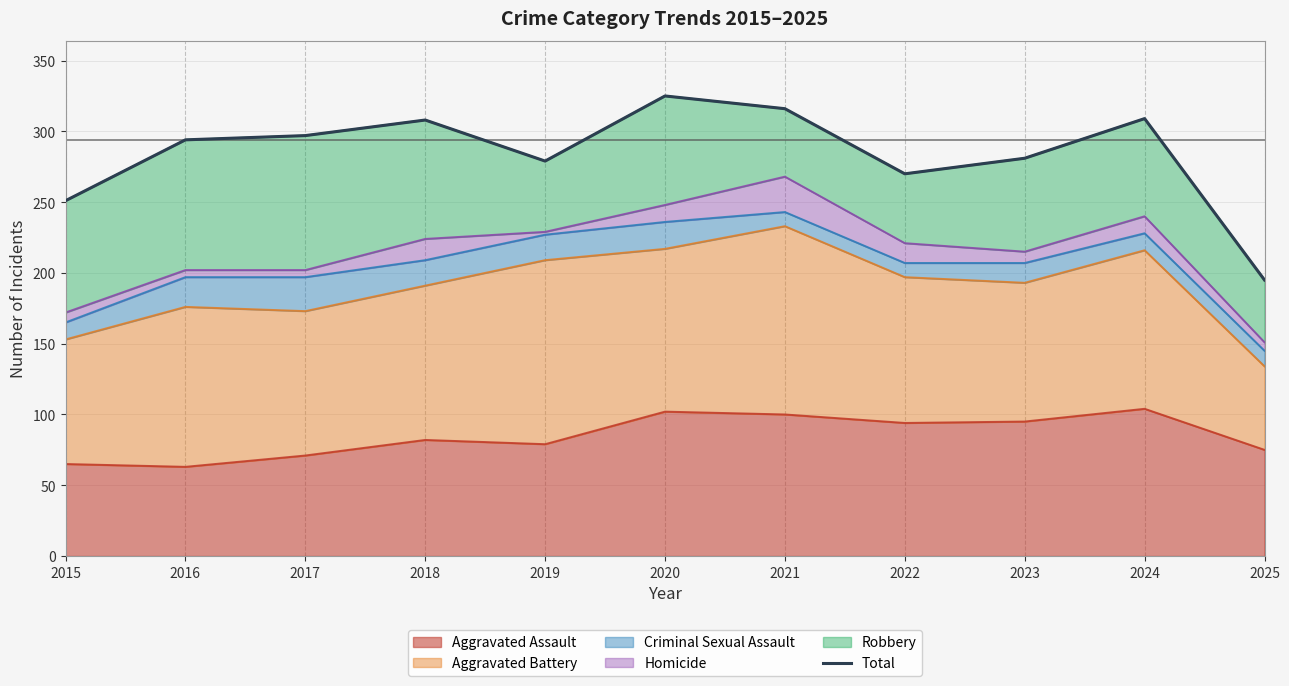

How many interior local valleys (lower than both neighbors) does the data have?

2